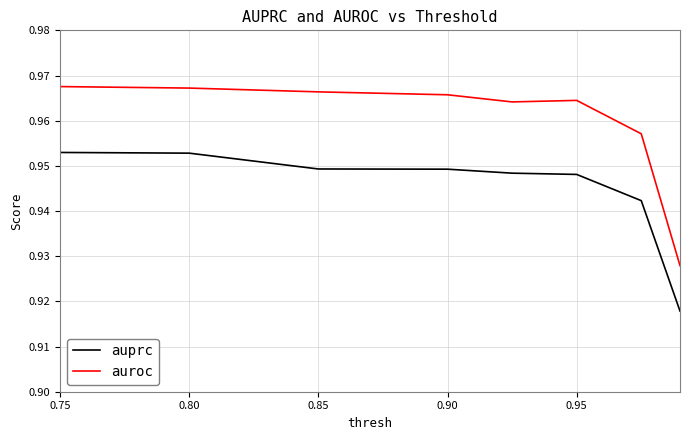

Which series has the largest total across all categories?

auroc